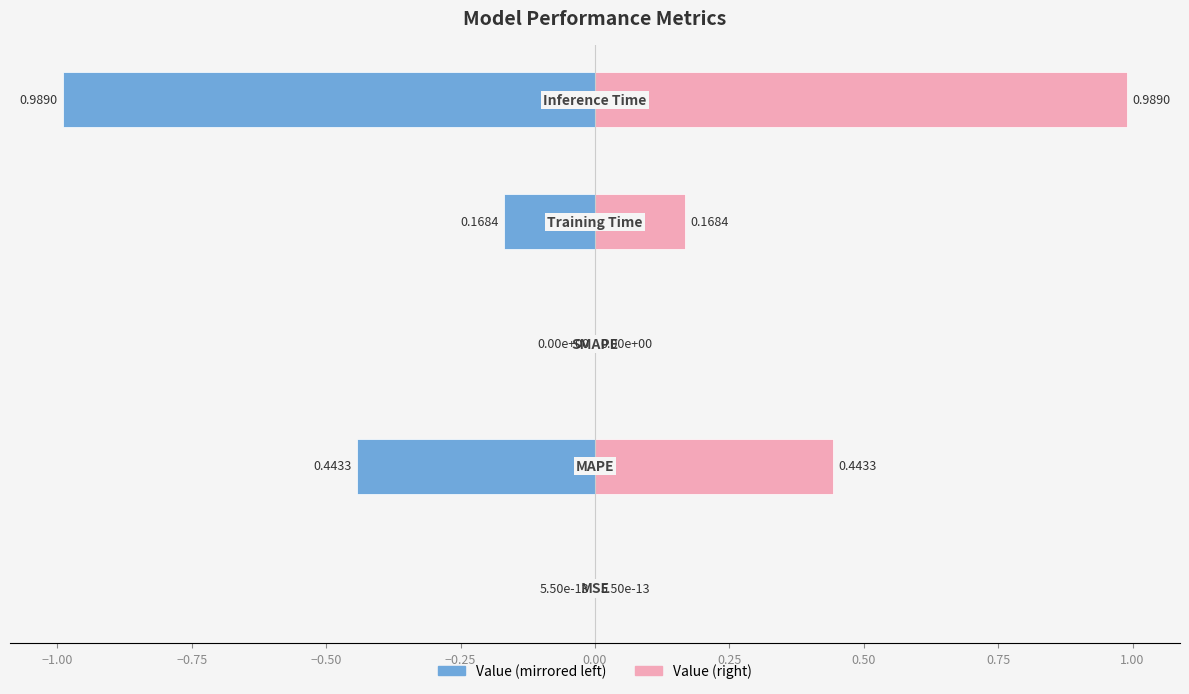

What is the sum of all Value (right) values?

1.6